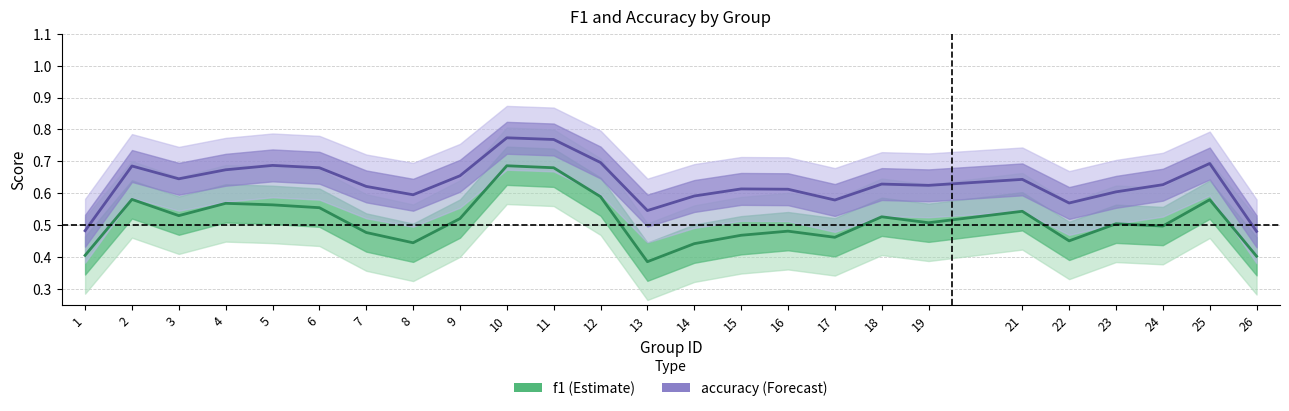

What is the average value of the f1 series?

0.5